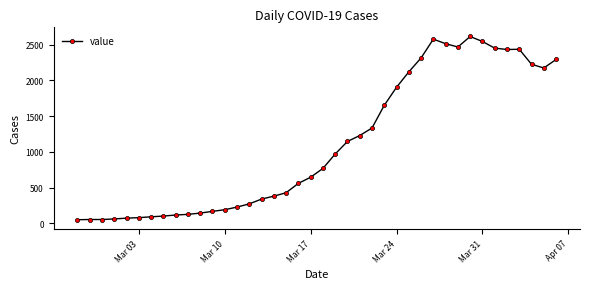

What is the sum of all values?

44296